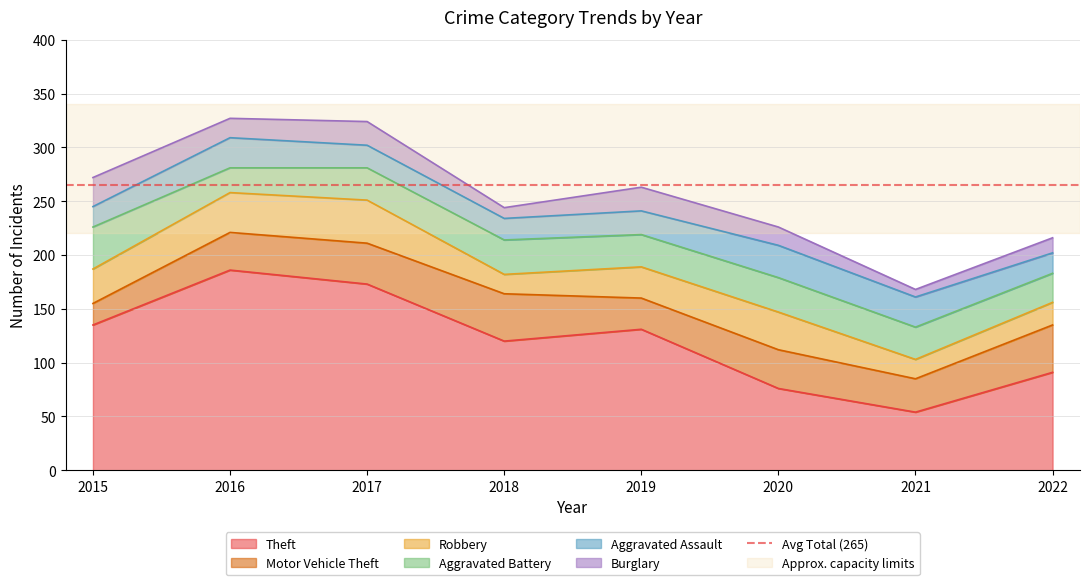

Is the value of Motor Vehicle Theft at 2020 greater than the value of Theft at 2022?

No